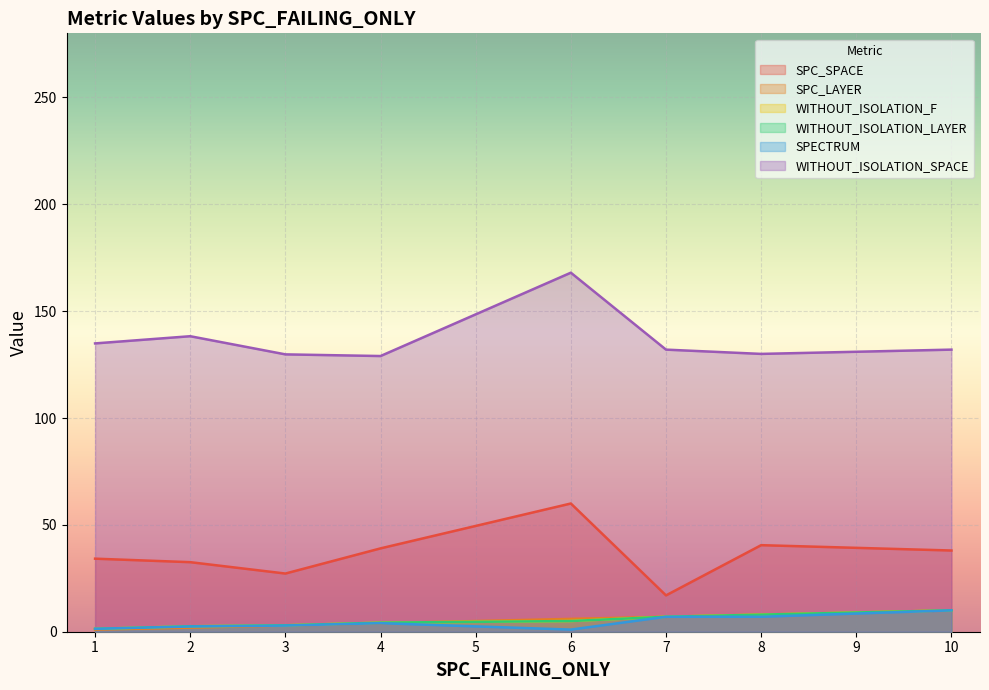

Does the chart display data point markers on the line(s)?

No